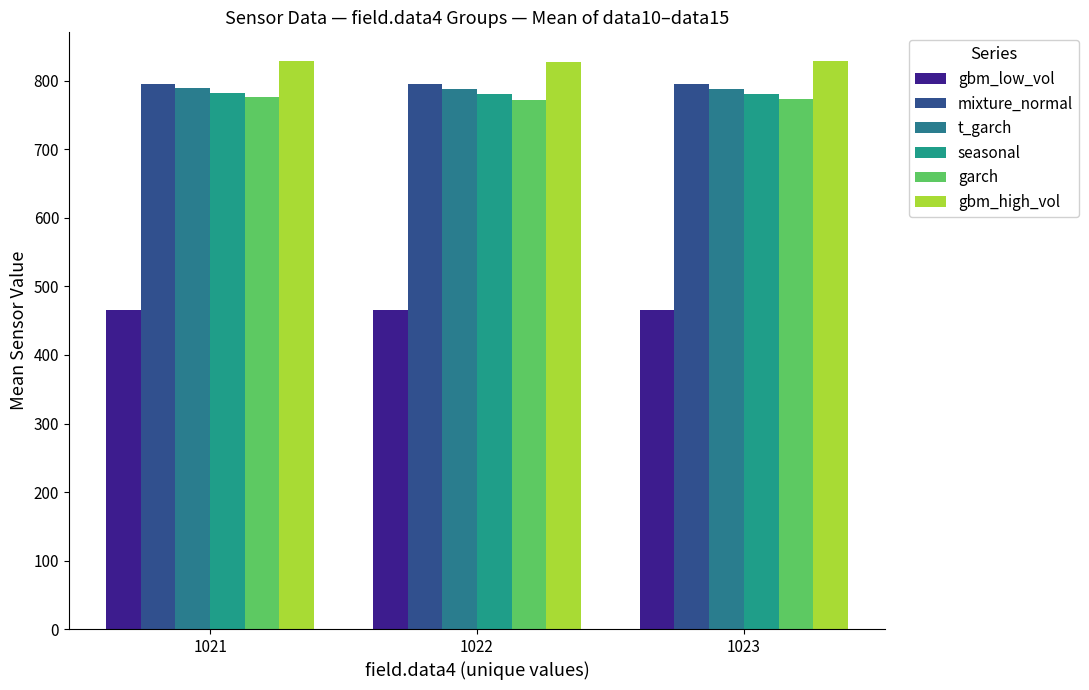

Is the value of garch at 1023 greater than the value of seasonal at 1021?

No